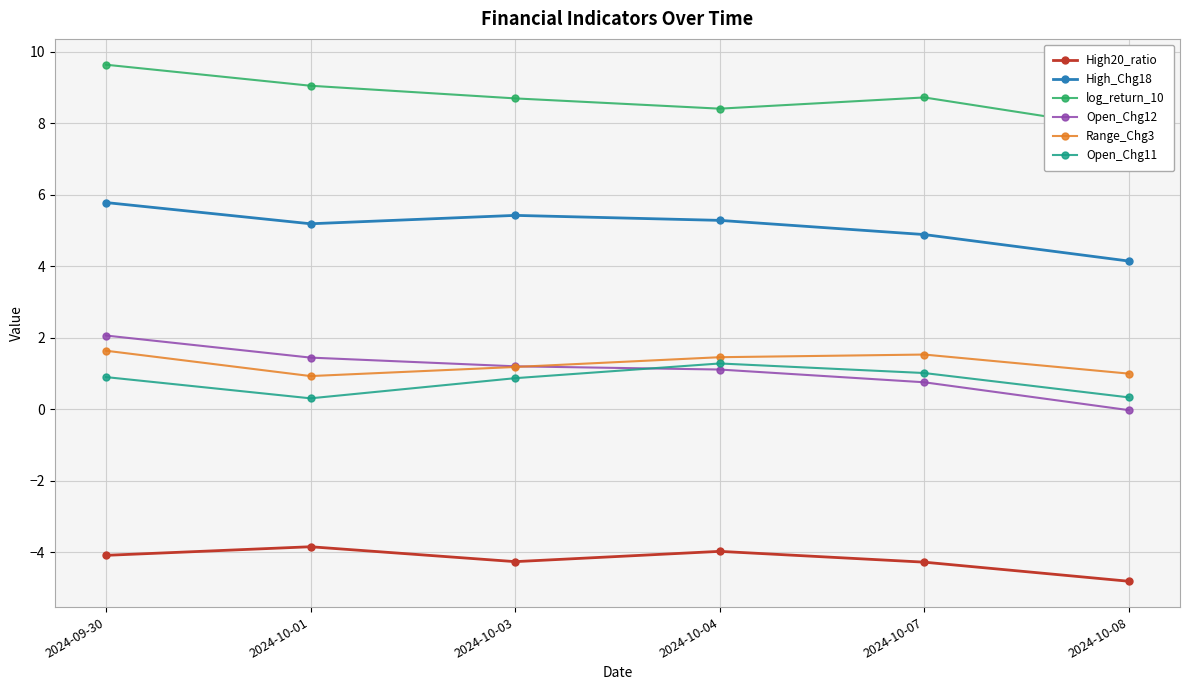

True or false: High_Chg18 has more than 0 interior local peaks.

True